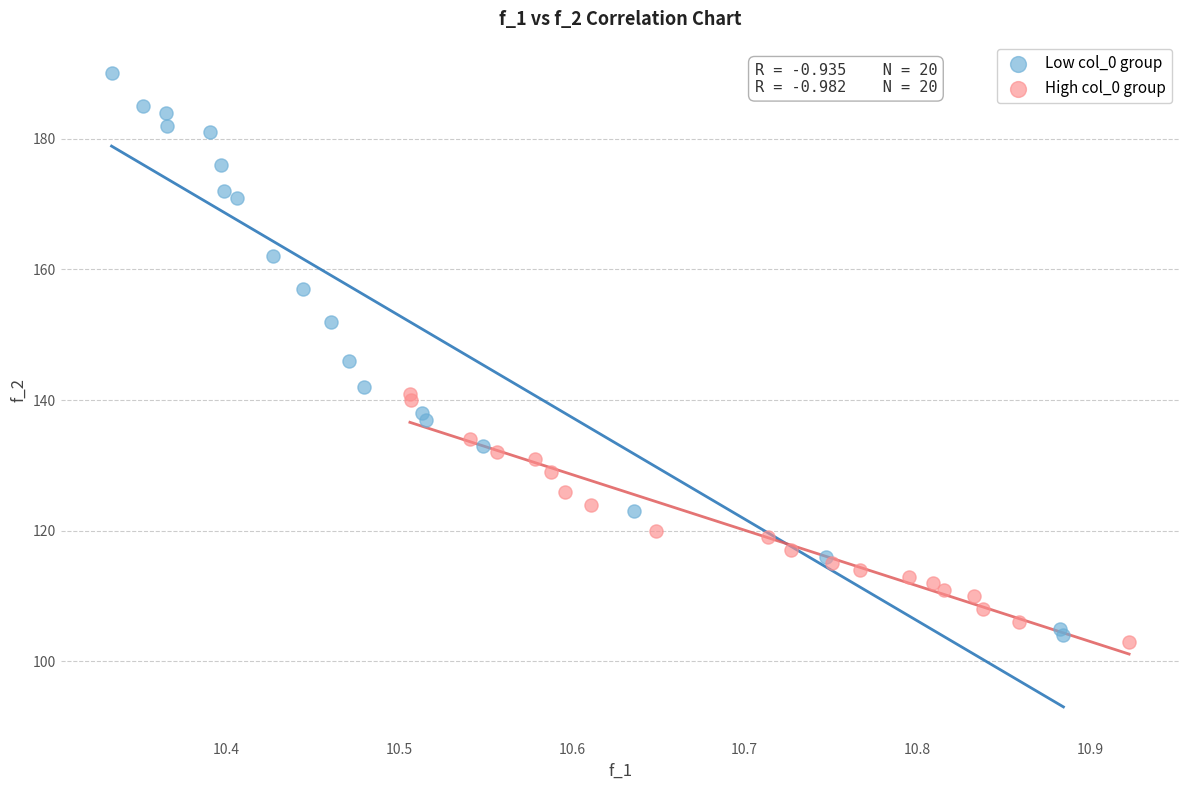

Which series has the largest Y range (max minus min)?

Low col_0 group